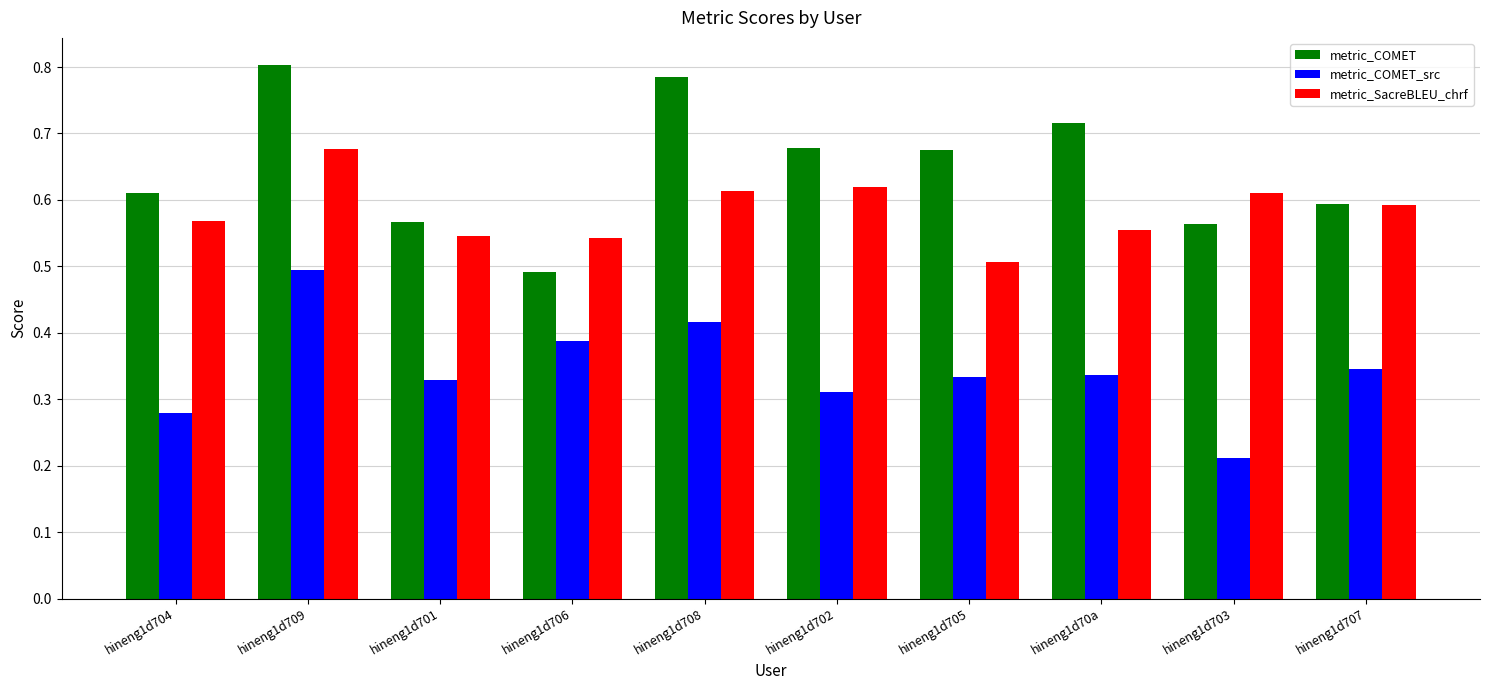

Which series has the largest total across all categories?

metric_COMET